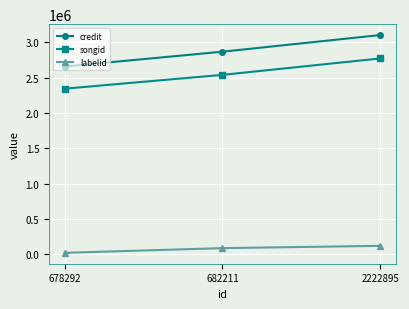

What is the sum of all labelid values?

226432